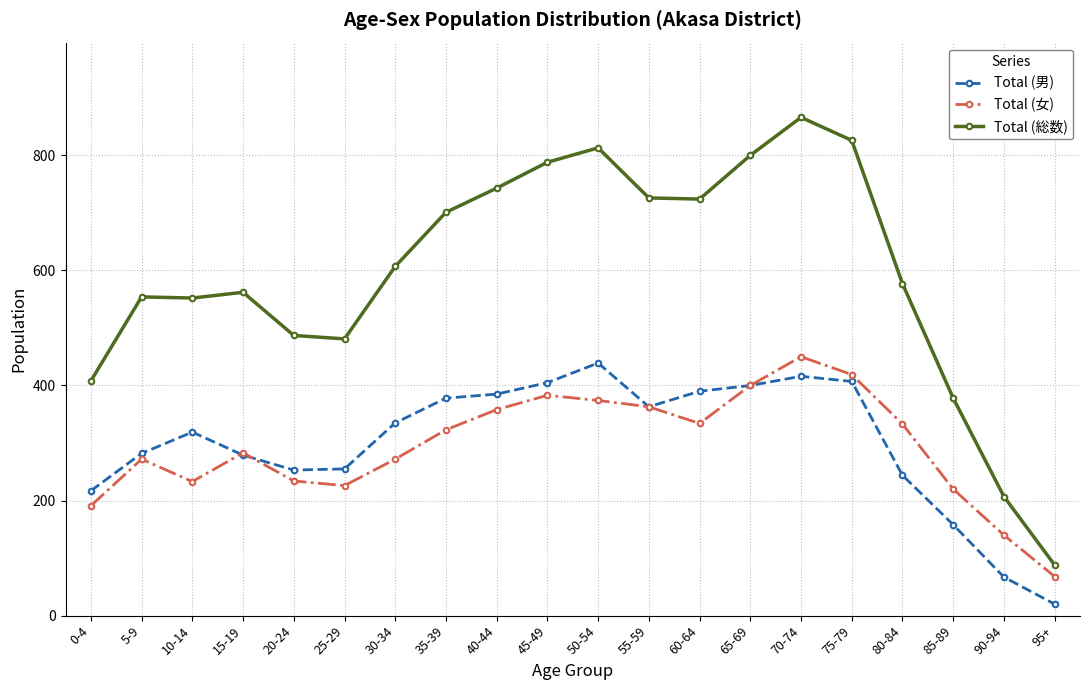

At which category does Total (女) reach its first local valley?

10-14